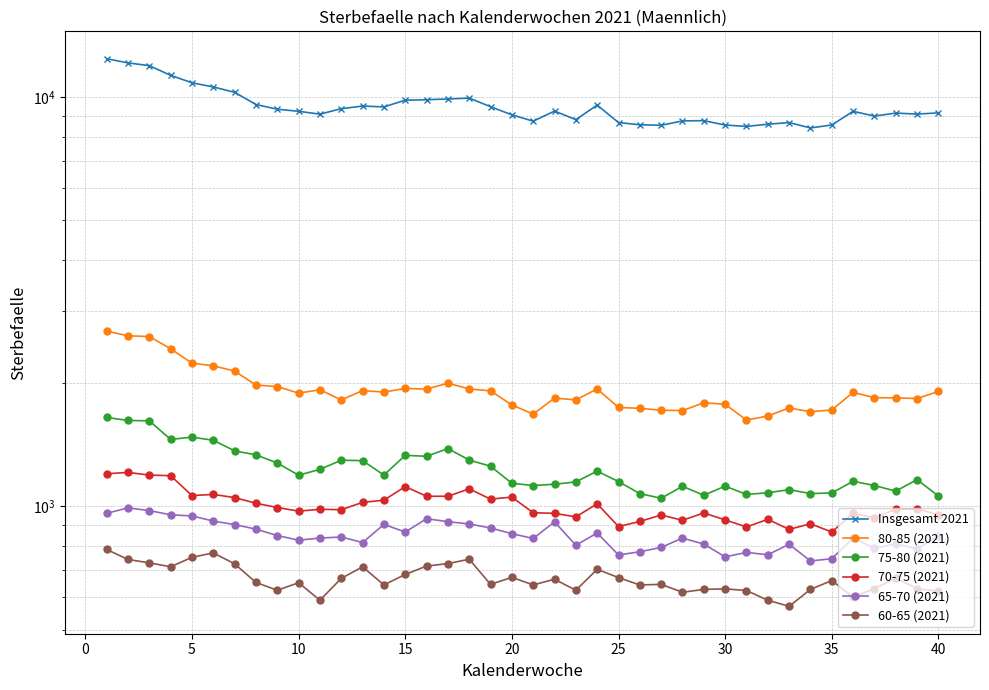

True or false: 70-75 (2021) and Insgesamt 2021 intersect in this chart.

False